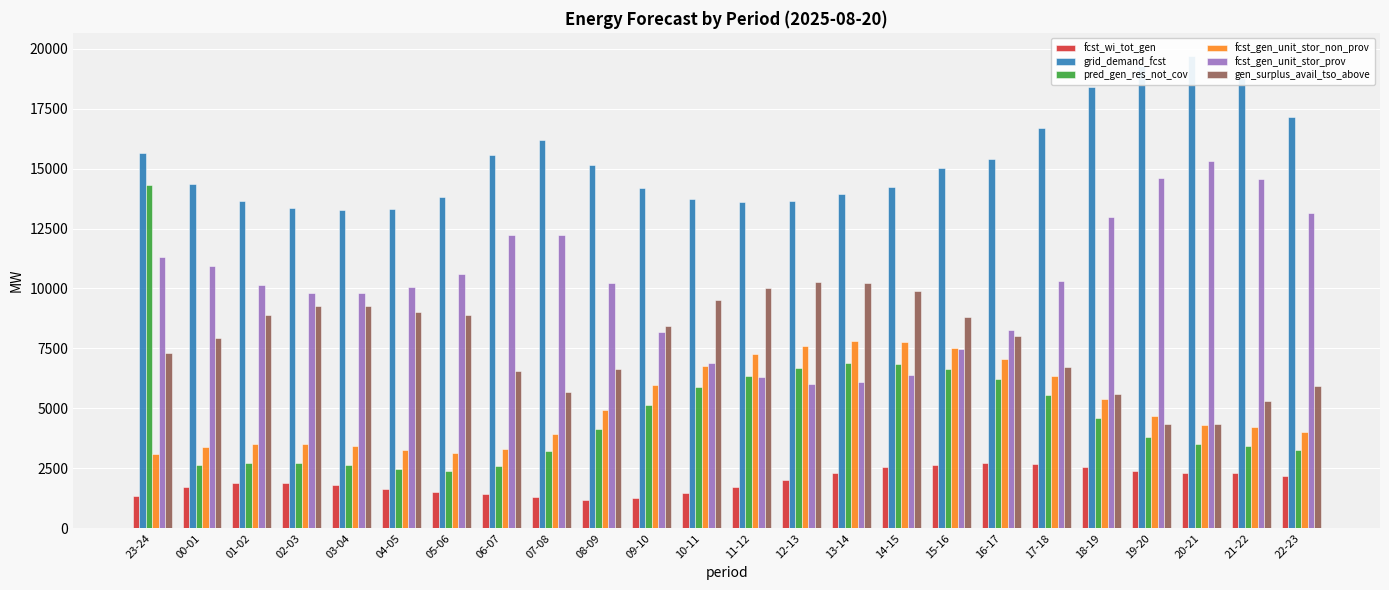

Are the bars grouped side by side (vs. stacked)?

Yes